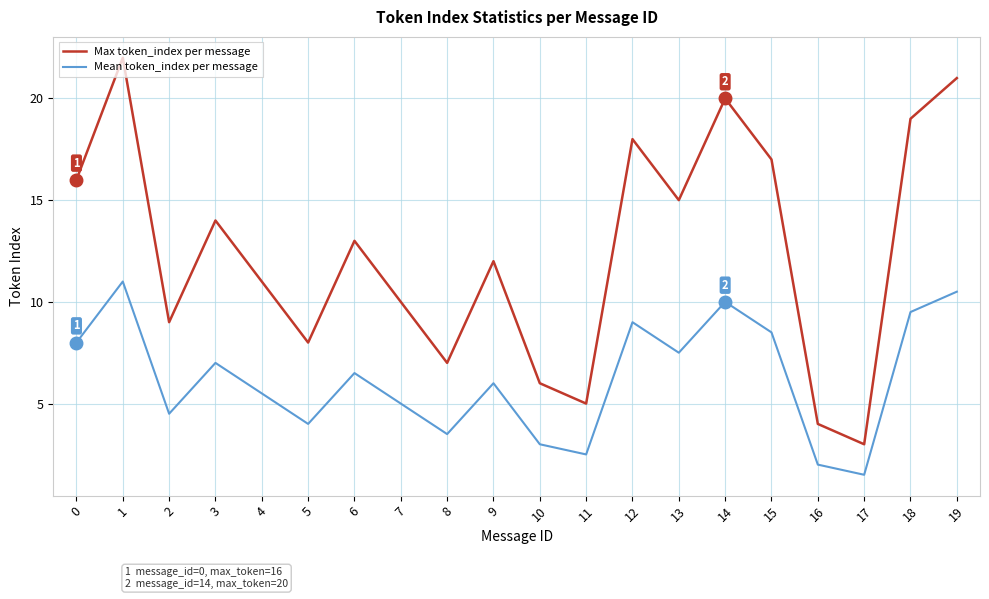

Between 11 and 16, which series saw the biggest shift?

Max token_index per message